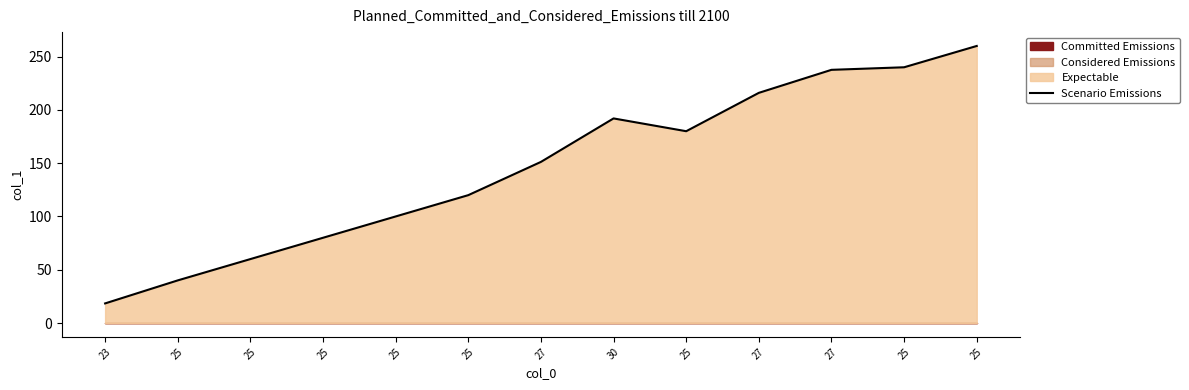

How many data points are above 151?

7